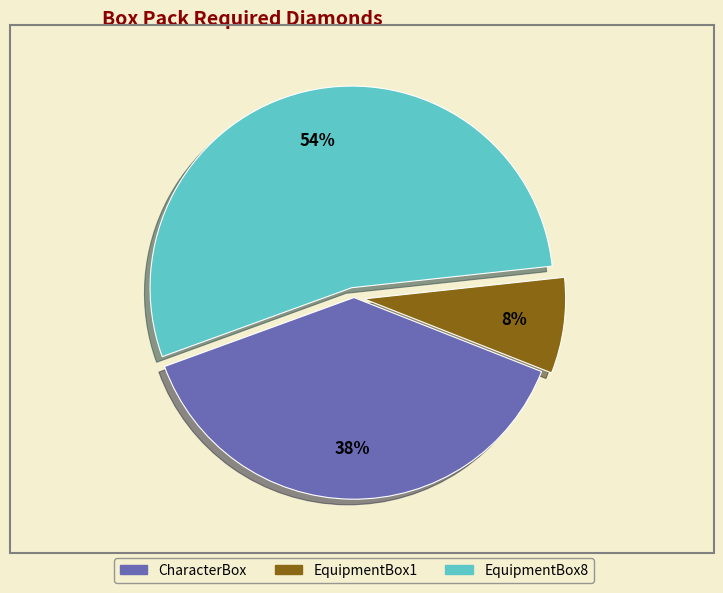

Which category accounts for the majority?

EquipmentBox8